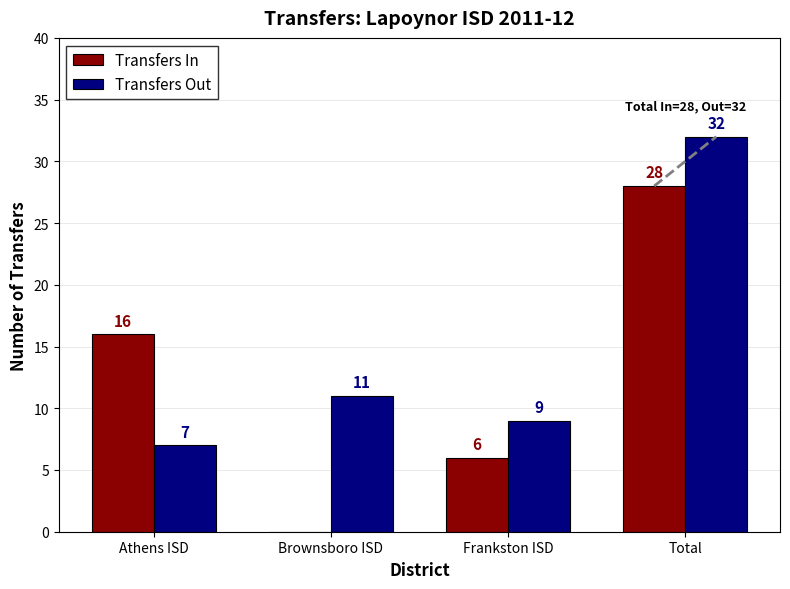

How many series are shown in this chart?

2